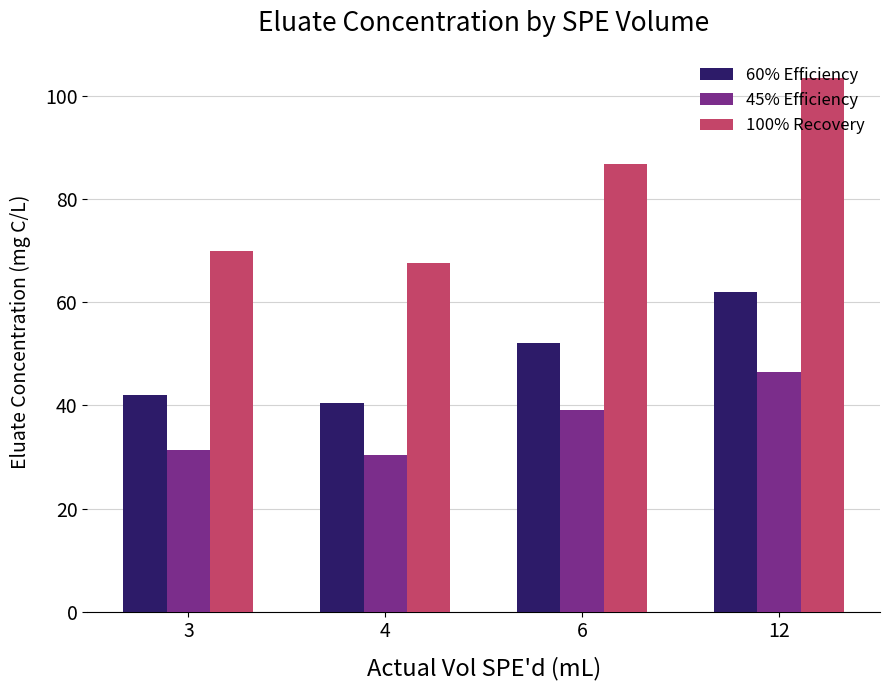

How many data points in 45% Efficiency are less than 39?

2